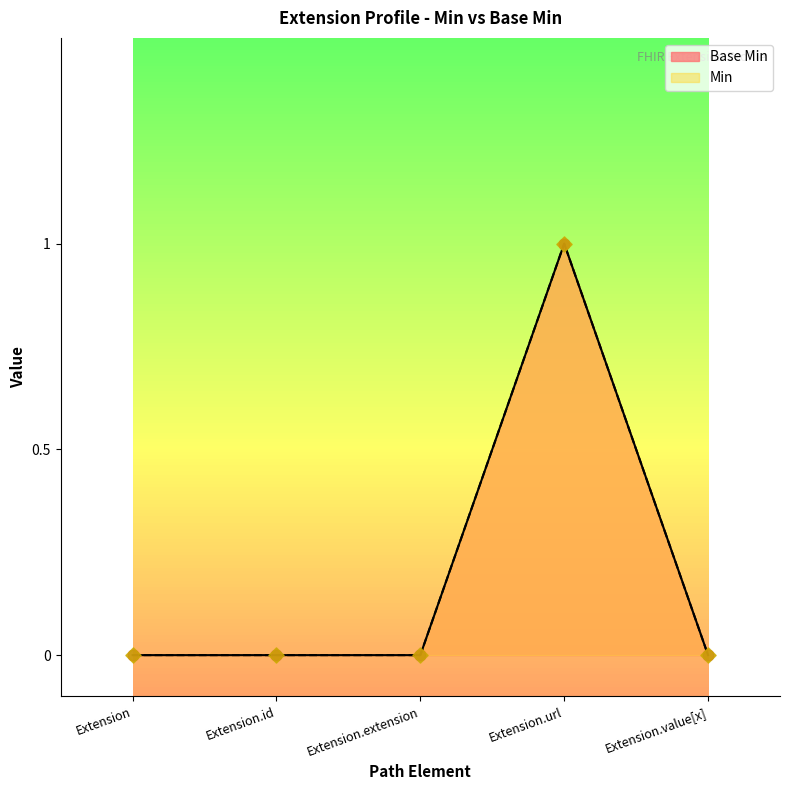

Which series has the largest total across all categories?

Base Min